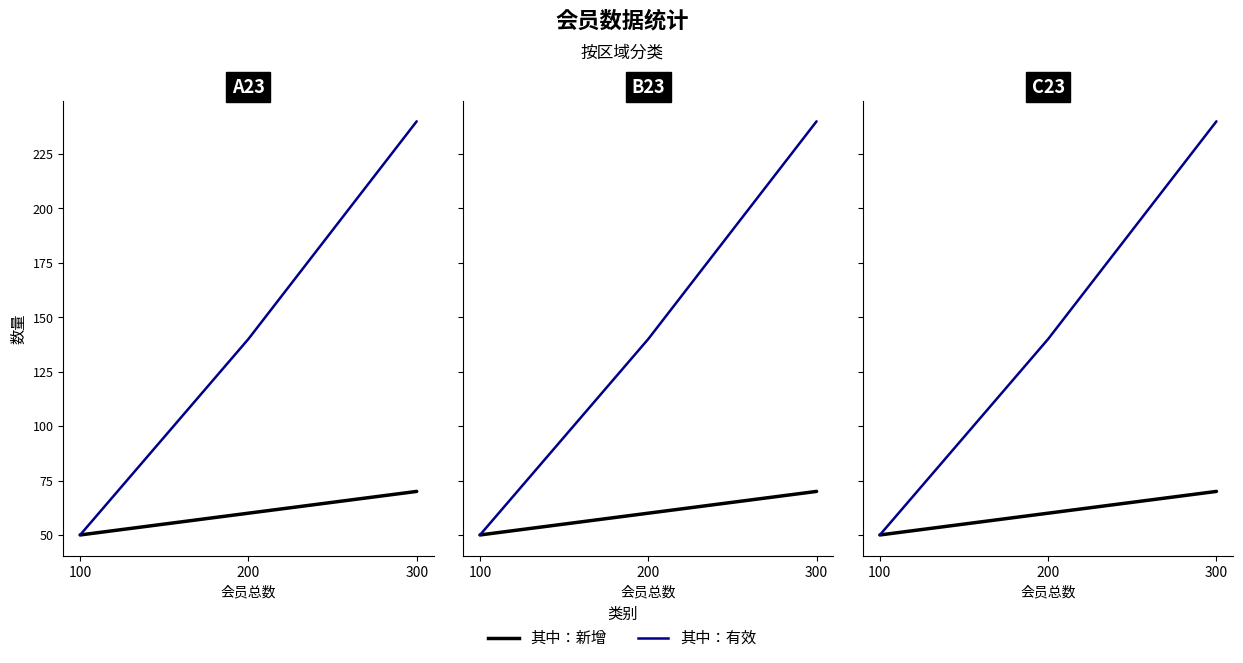

Reading left to right, list all the values displayed in this chart.

其中：新增: 100=50	200=60	300=70
其中：有效: 100=50	200=140	300=240